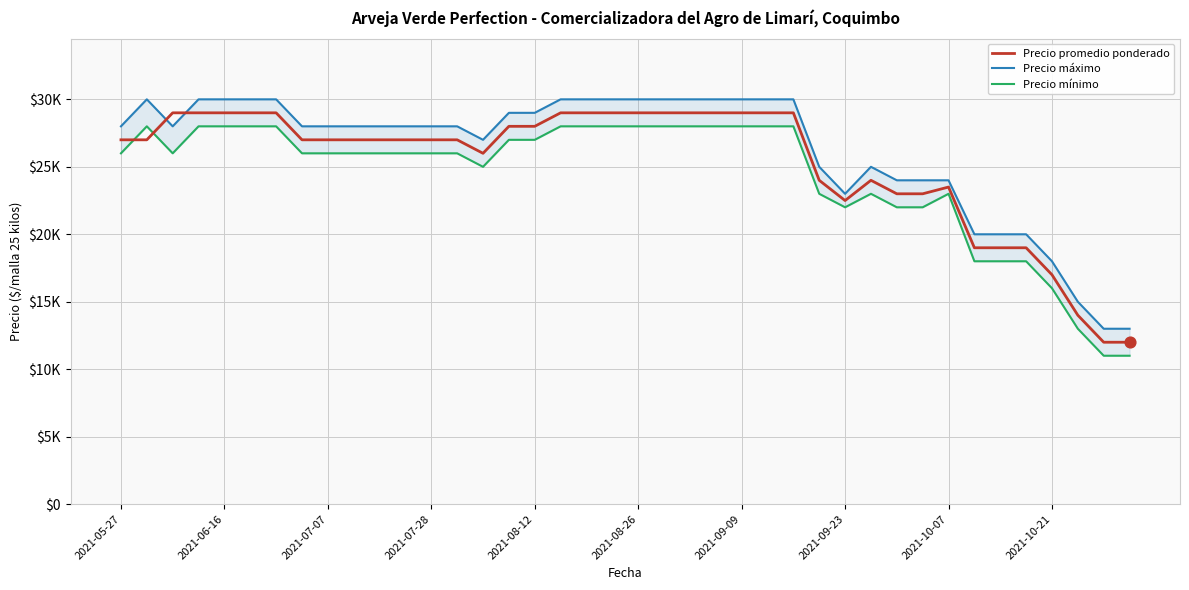

Which series has the widest spread of Y values?

Precio promedio ponderado